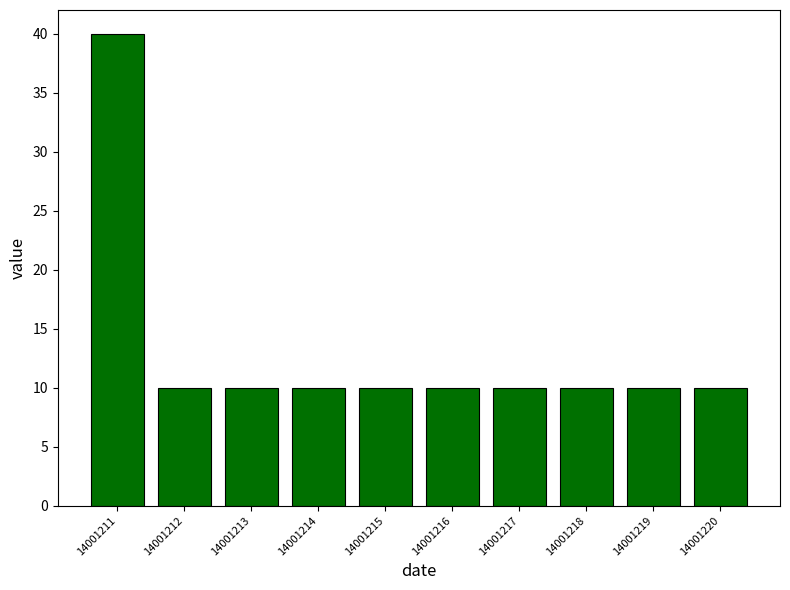

Reading left to right, transcribe all the data shown in this chart.

40	10	10	10	10	10	10	10	10	10